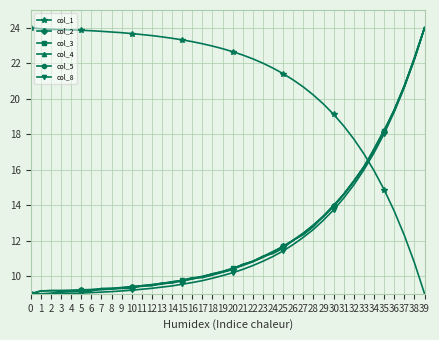

What is the value of the col_8 point at the 17th from the left?

9.6